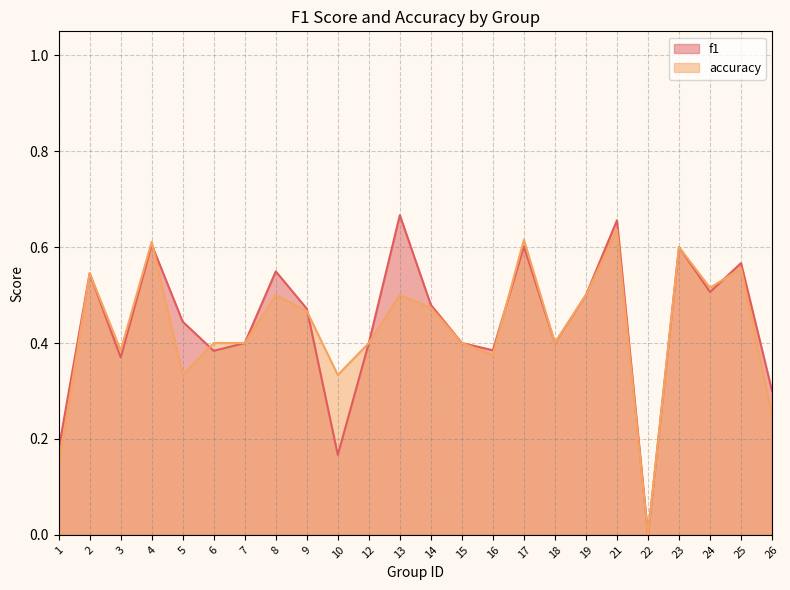

Reading right to left, transcribe all the data shown in this chart.

f1: 0.3	0.6	0.5	0.6	0.0	0.7	0.5	0.4	0.6	0.4	0.4	0.5	0.7	0.4	0.2	0.5	0.5	0.4	0.4	0.4	0.6	0.4	0.5	0.2
accuracy: 0.2	0.6	0.5	0.6	0.0	0.6	0.5	0.4	0.6	0.4	0.4	0.5	0.5	0.4	0.3	0.5	0.5	0.4	0.4	0.3	0.6	0.4	0.5	0.1